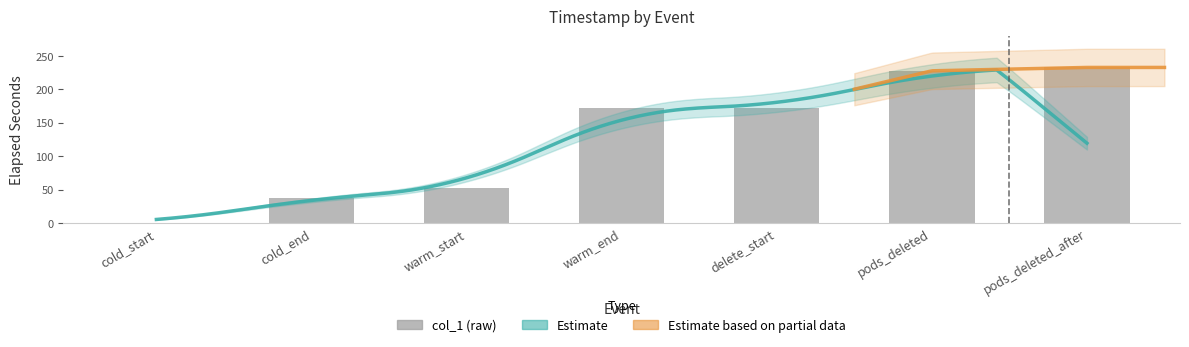

Reading right to left, extract all data points from this chart.

233.0	228.0	172.8	172.8	52.7	37.7	0.0